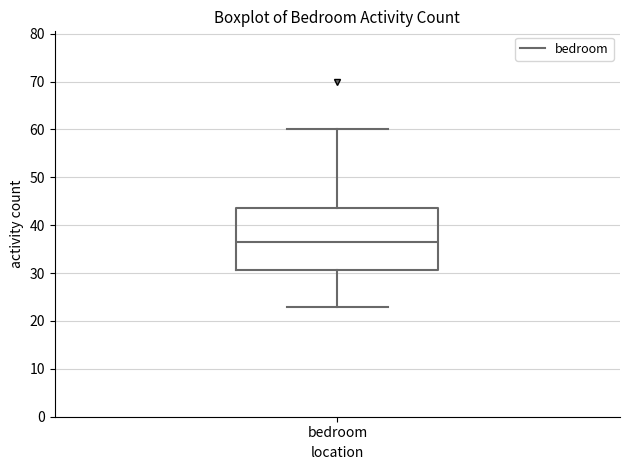

Transcribe this box plot: give where the median line is, the range the box spans, and where the two whiskers end, as read against the y-axis. The values are not printed on the chart, so give them approximately, as read against the axis.

median 37, box 31 to 44, whiskers 23 to 60